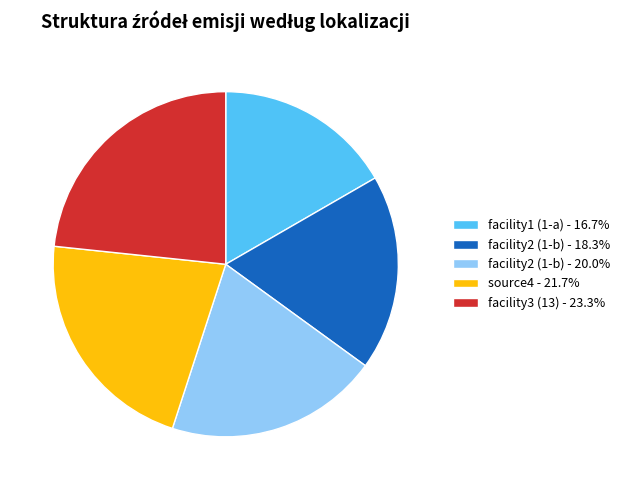

Approximately how many times larger is the value at facility2 (1-b) - 18.3% compared to source4 - 21.7%?

0.8